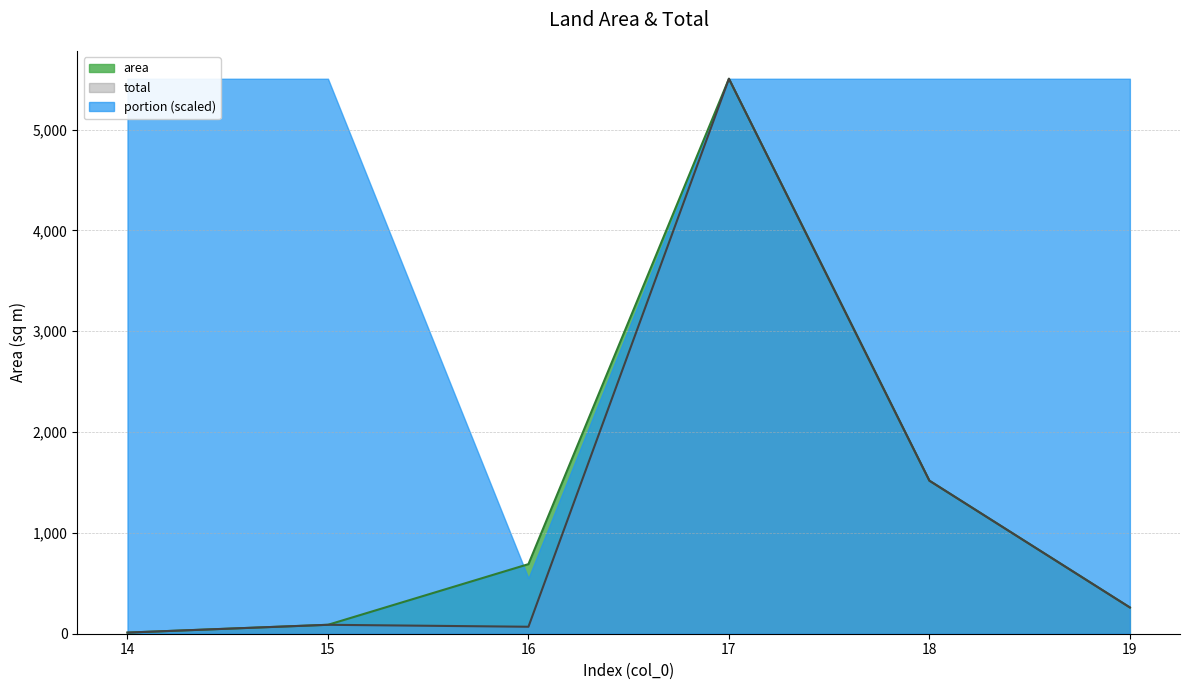

In area, how many points are higher than both neighbors (excluding endpoints)?

1